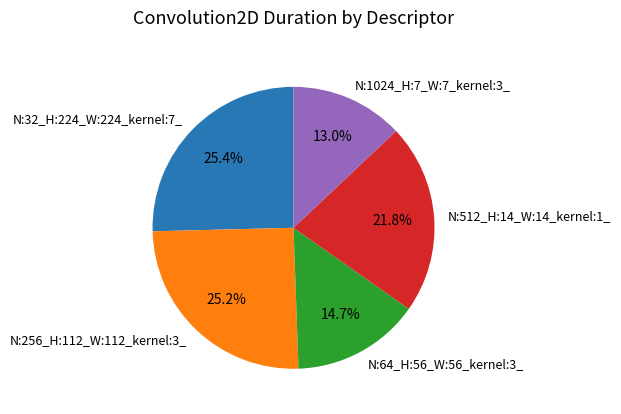

Count the number of slices in the pie.

5